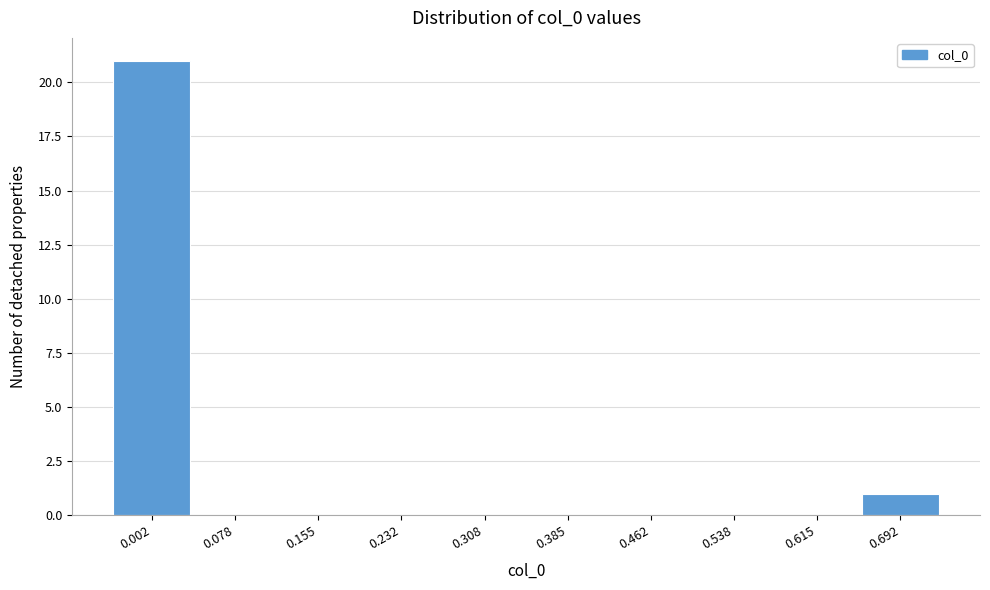

Reading left to right, list all the values displayed in this chart.

0.002=21	0.078=0	0.155=0	0.232=0	0.308=0	0.385=0	0.462=0	0.538=0	0.615=0	0.692=1